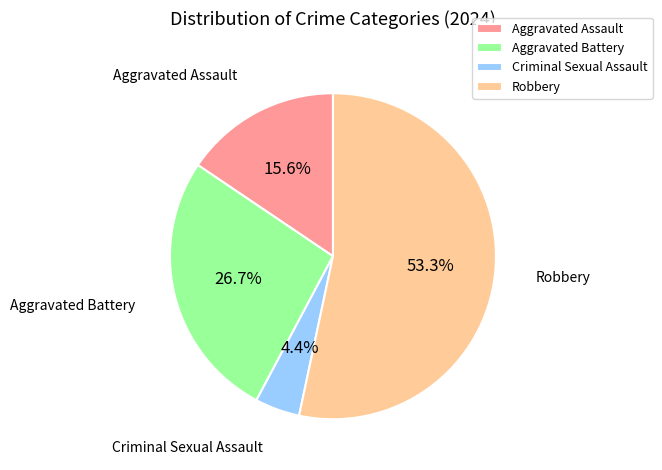

What percentage is the Aggravated Assault slice, to the nearest percent?

16%